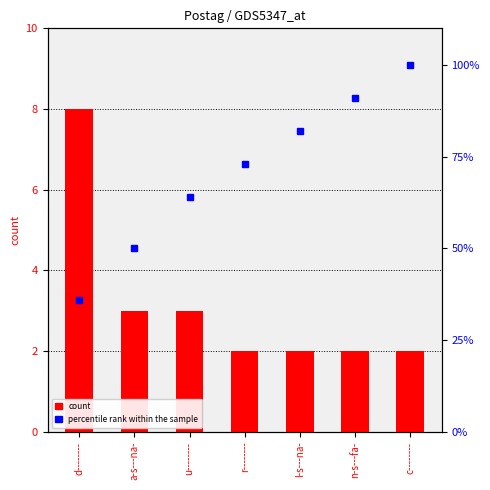

What is the difference between the percentile rank within the sample values at a-s---na- and d--------?

14